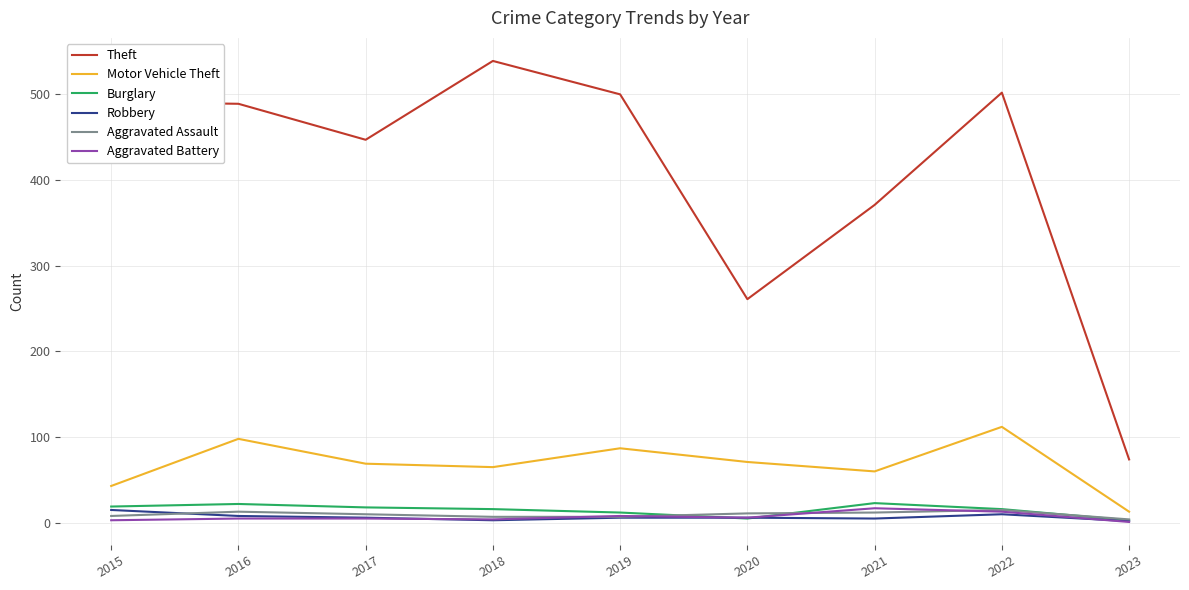

What is the minimum value shown in the chart?

1